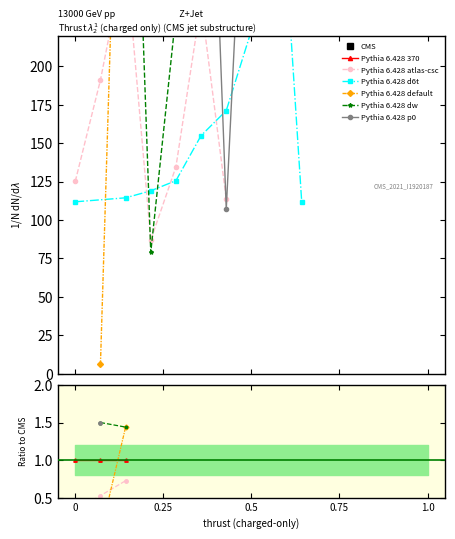

How many values in Pythia 6.428 p0 are above zero?

5